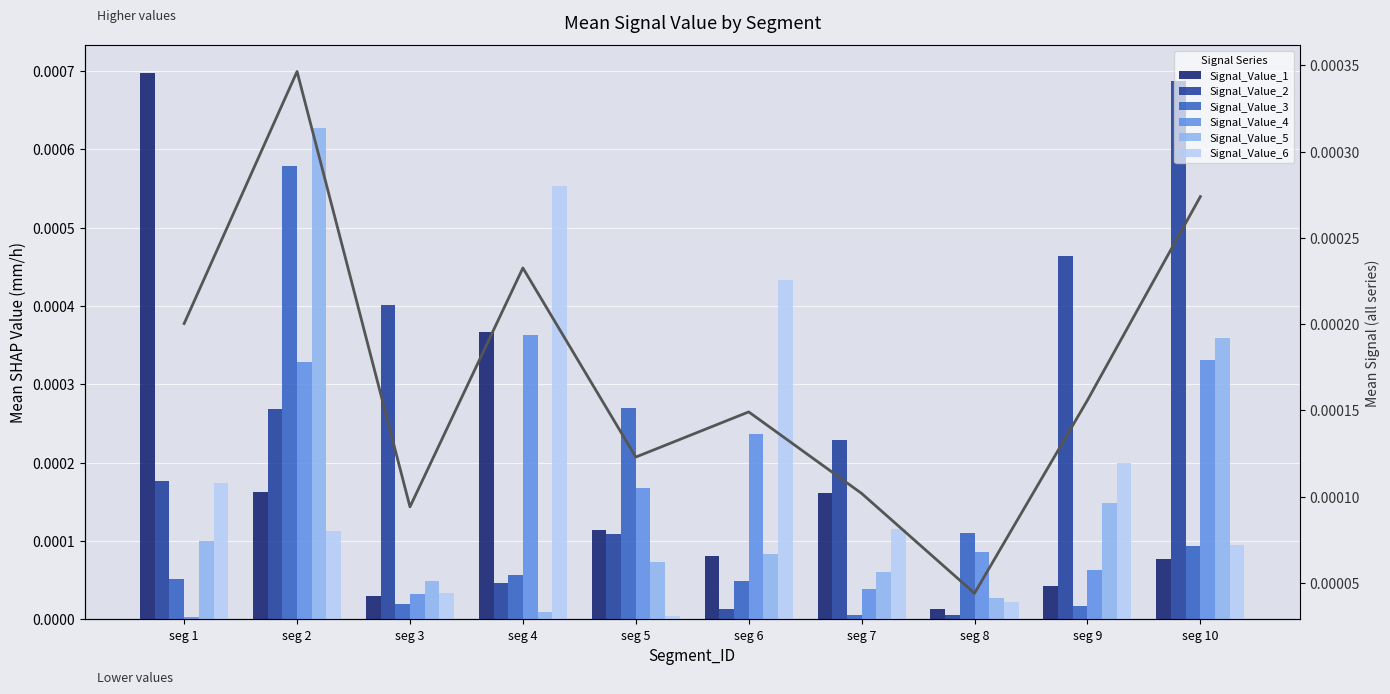

Rank the series by their maximum value, from lowest to highest.

Signal_Value_4, Signal_Value_6, Signal_Value_3, Signal_Value_5, Signal_Value_2, Signal_Value_1